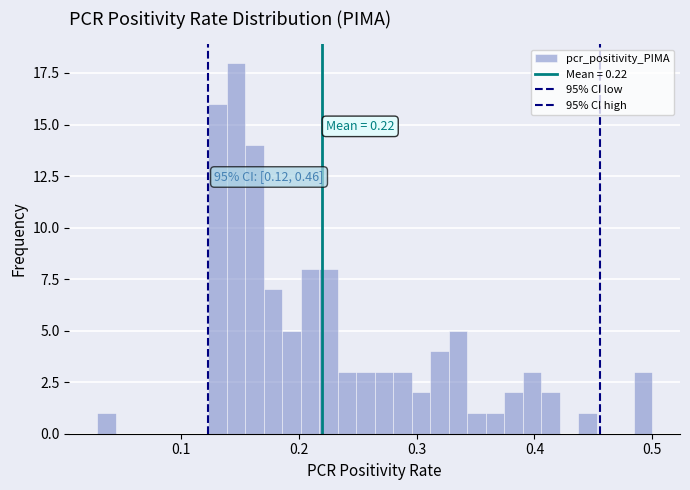

Read against the x-axis, roughly where is the centre of the tallest bar?

0.15